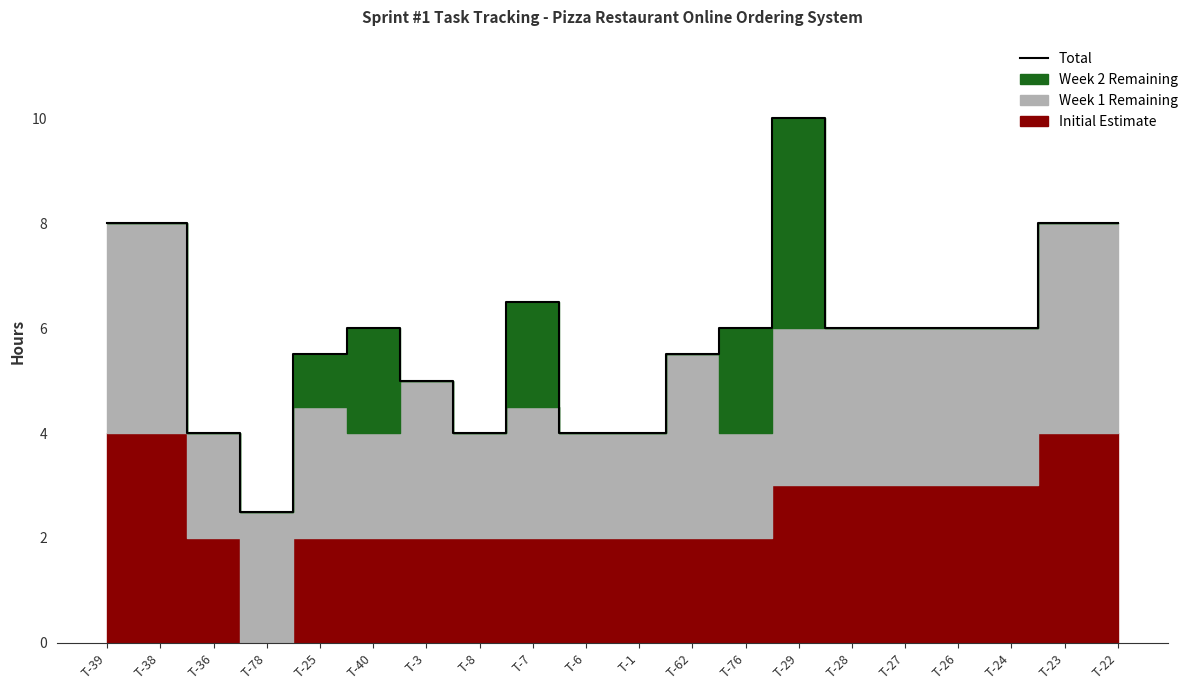

Rank the categories by value from lowest to highest.

T-78, T-36, T-8, T-6, T-1, T-3, T-25, T-62, T-40, T-76, T-28, T-27, T-26, T-24, T-7, T-39, T-38, T-23, T-22, T-29